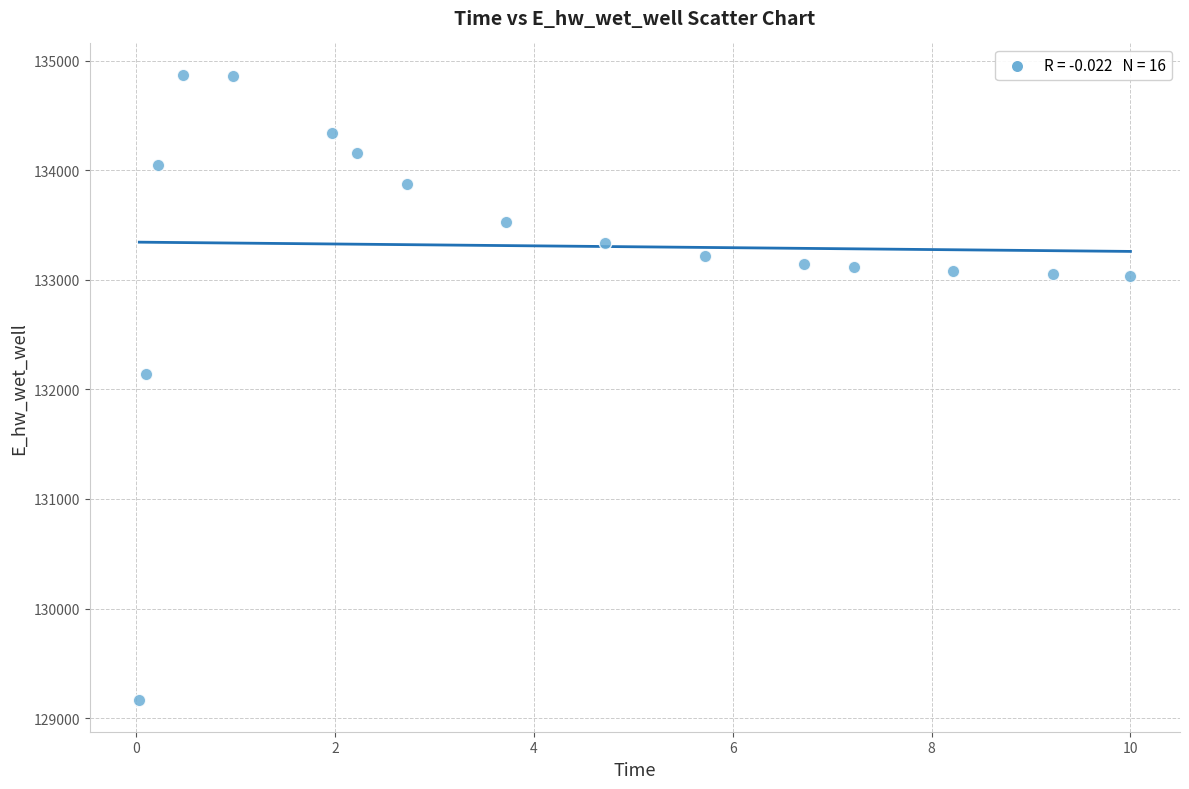

What Y value in the scatter plot is closest to 132016?

132141.5